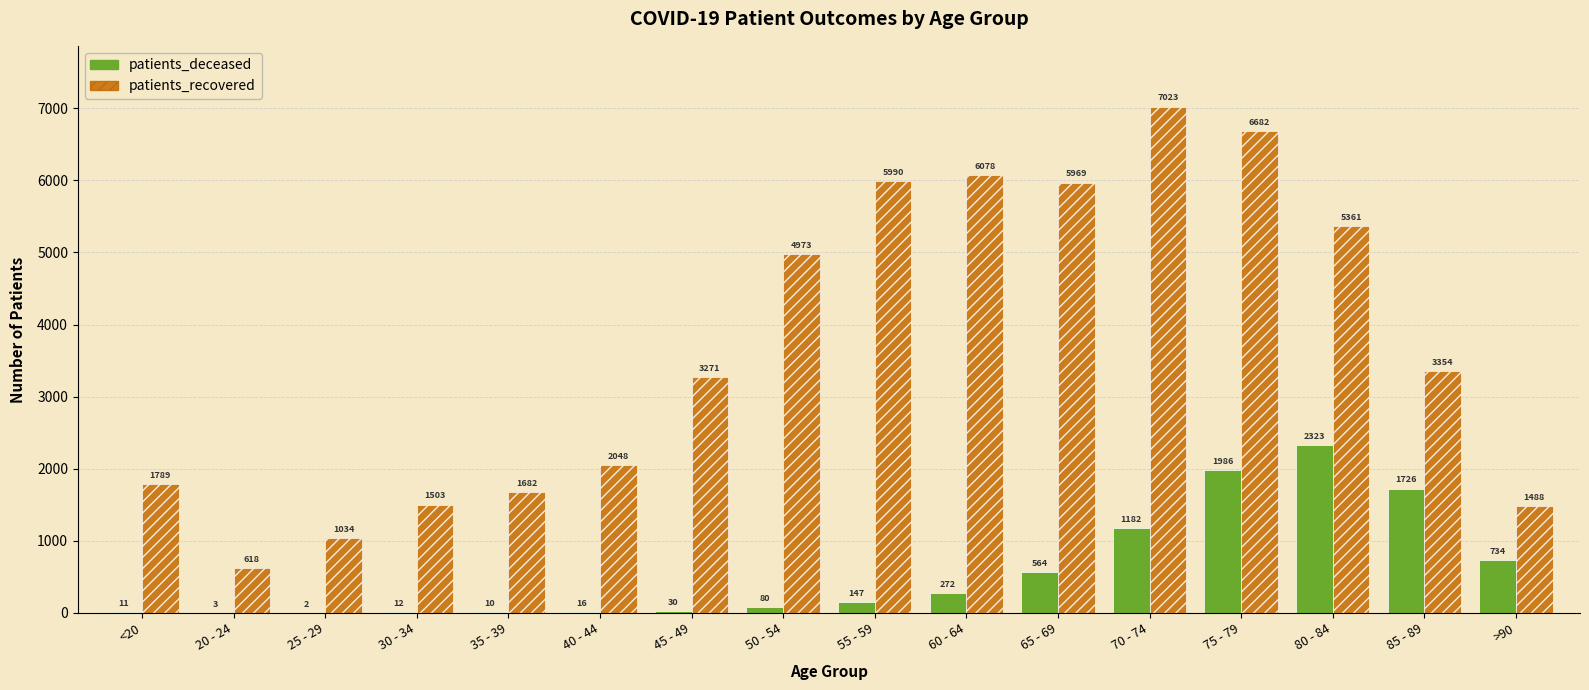

At which category is the sum across all series the highest?

75 - 79